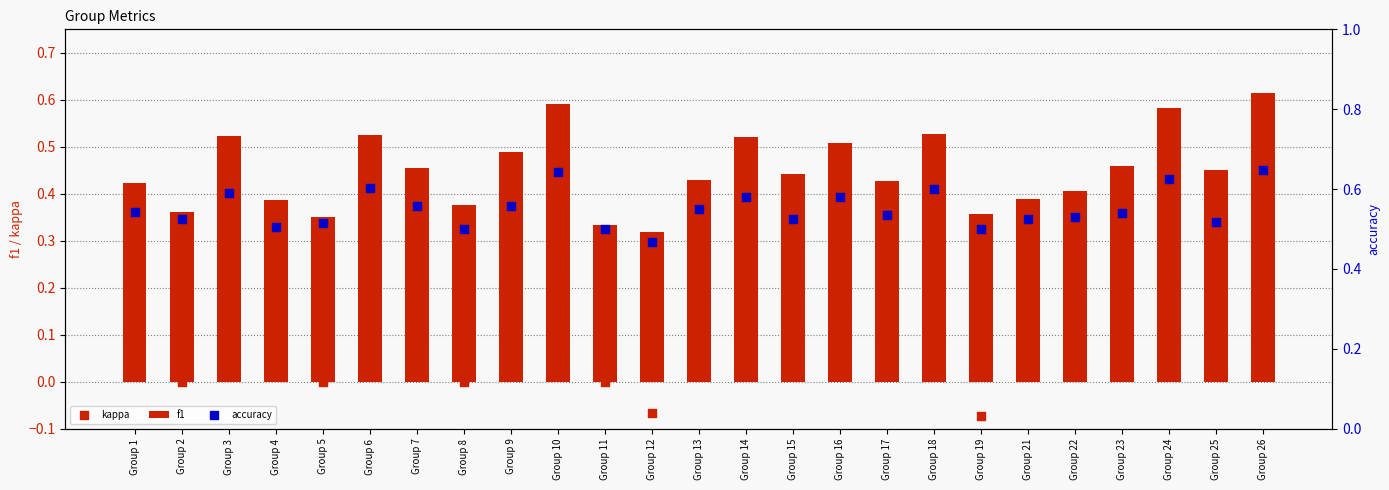

At how many categories does at least one series exceed 0?

25